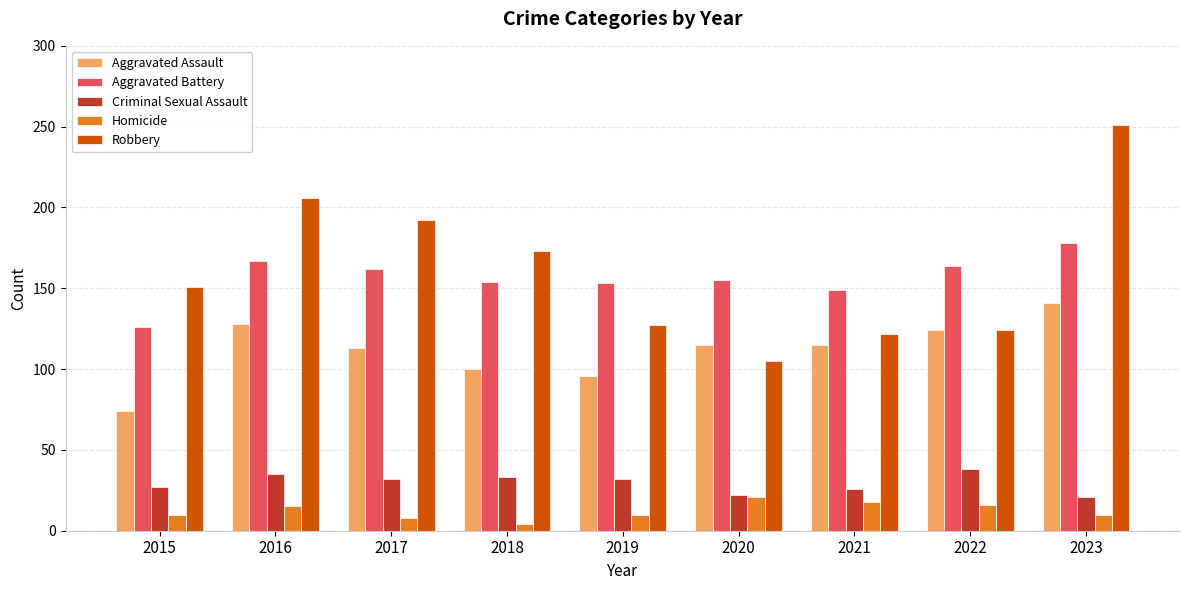

What are all the series names shown in the legend?

Aggravated Assault, Aggravated Battery, Criminal Sexual Assault, Homicide, Robbery